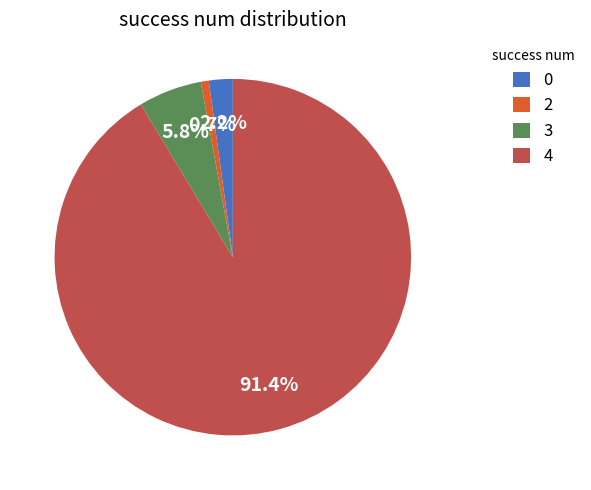

Is there any slice that represents more than half of the pie?

Yes